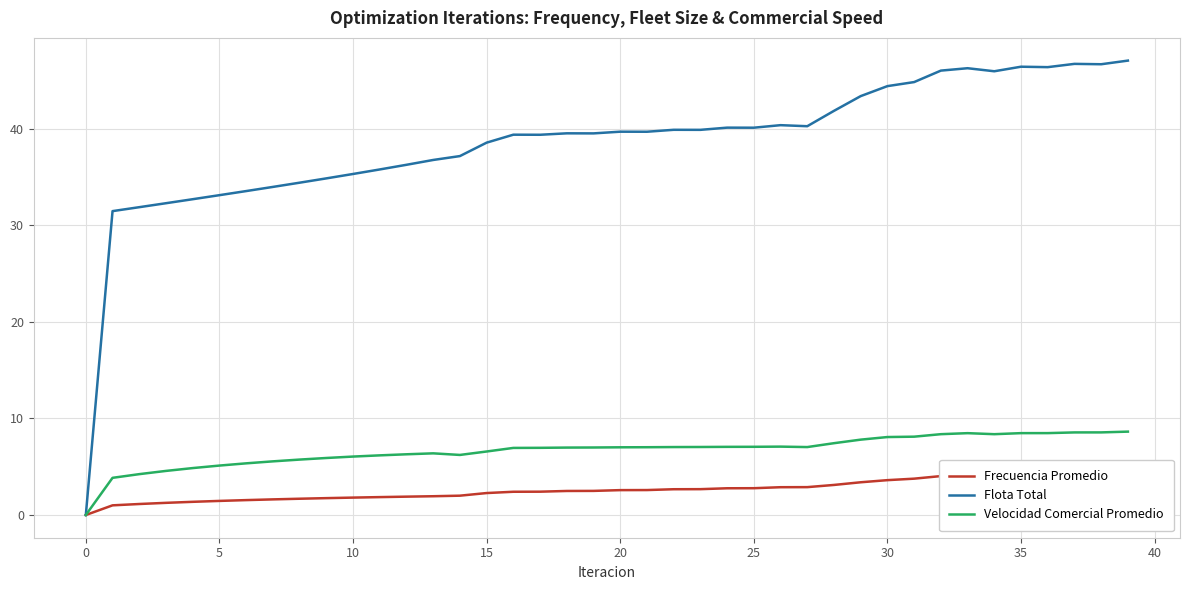

True or false: Velocidad Comercial Promedio has a value of 5.1 at 5.

True